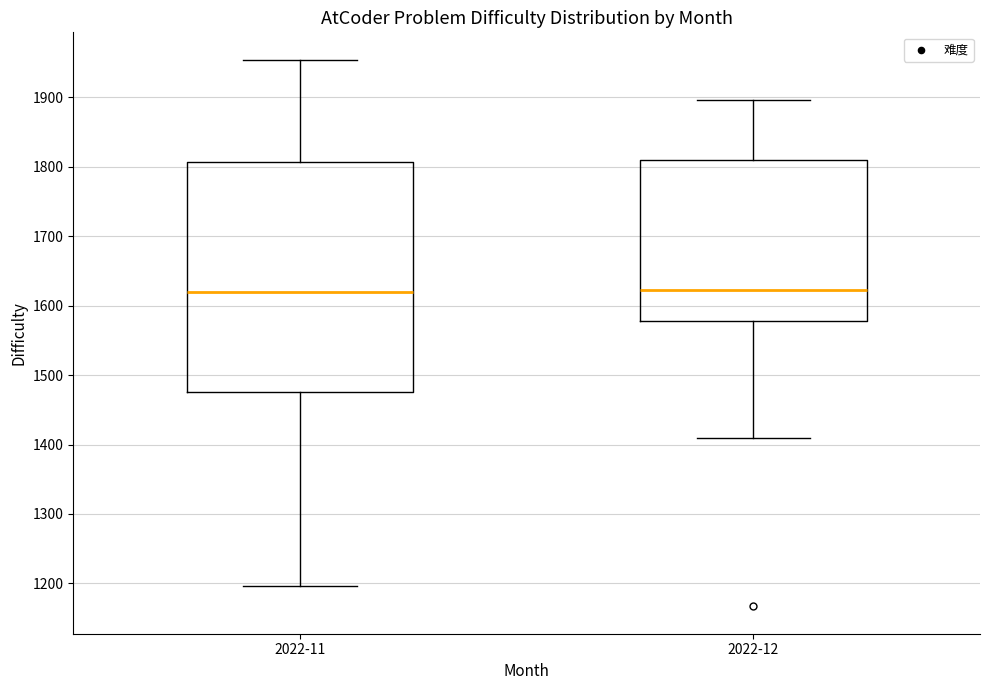

Where does the lower whisker of the box for 2022-12 end on the y-axis? The values are not printed on the chart, so give them approximately, as read against the axis.

1410